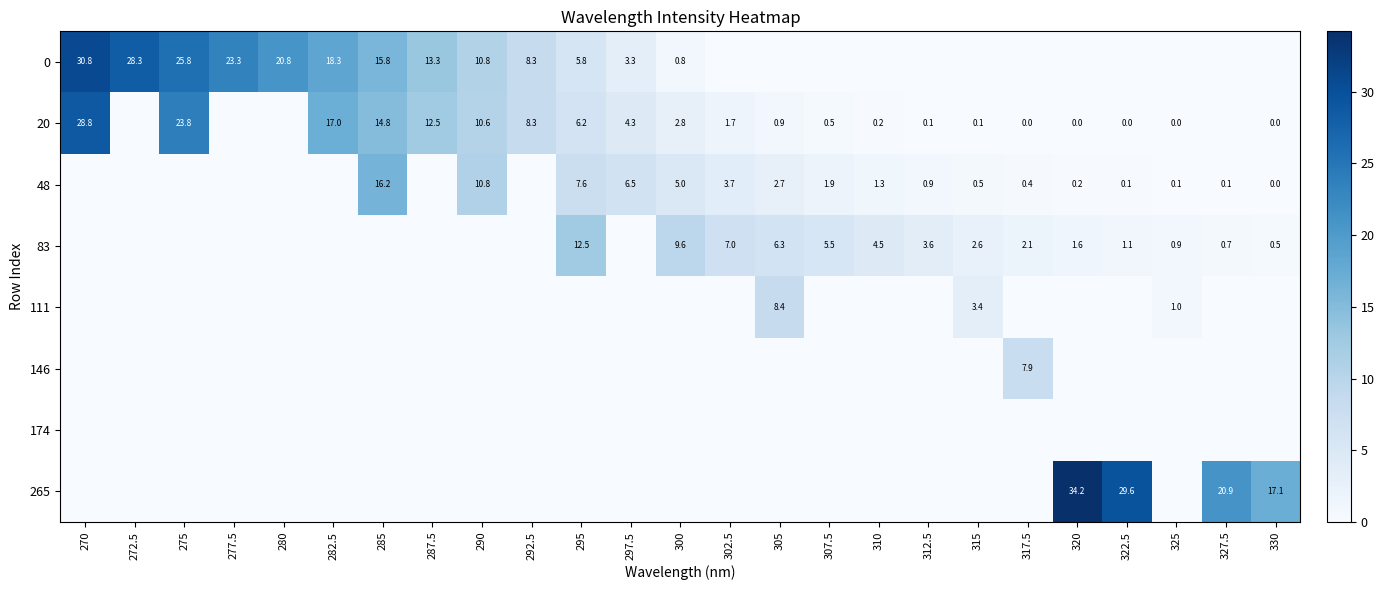

What is the greatest value displayed?

34.2